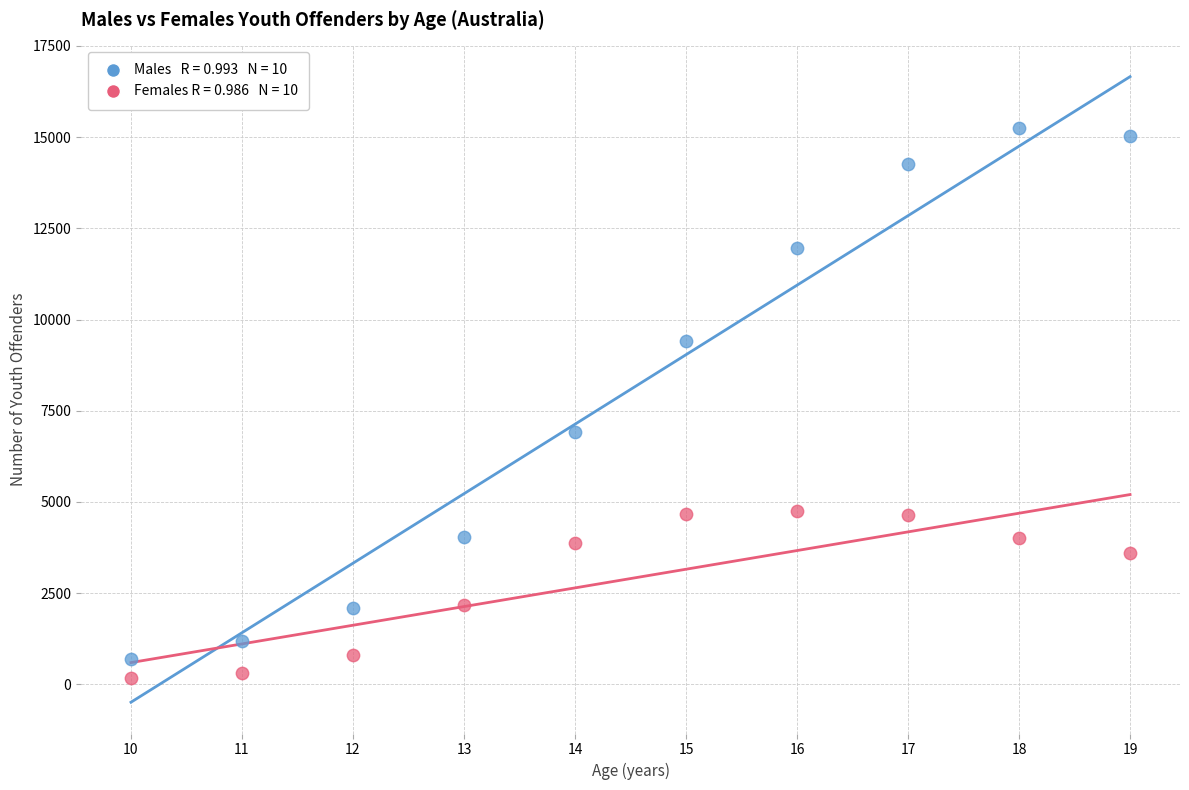

Across all data points, what is the range of Y values (max minus min)?

15083